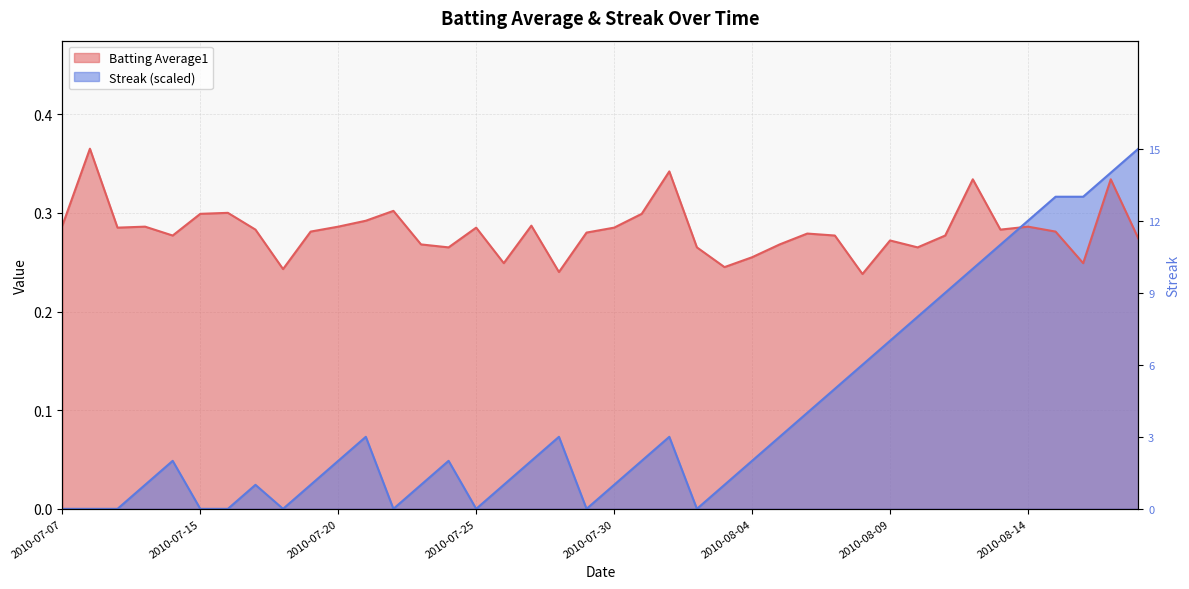

Which series changed the most between 2010-07-22 and 2010-07-28?

Streak